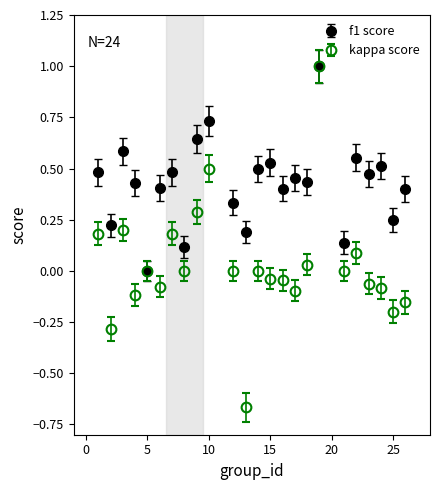

Which series has the widest spread of values?

kappa score